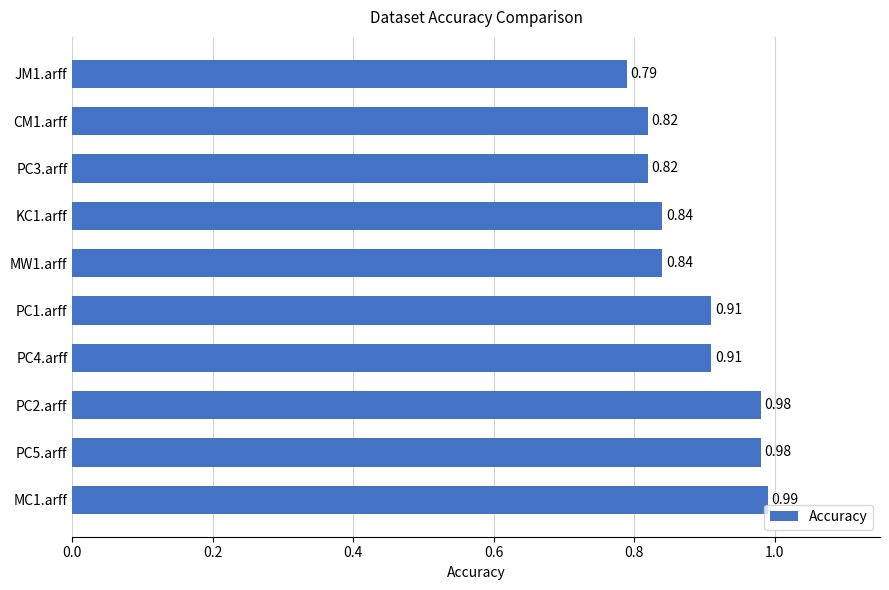

What is the sum of all values?

8.9